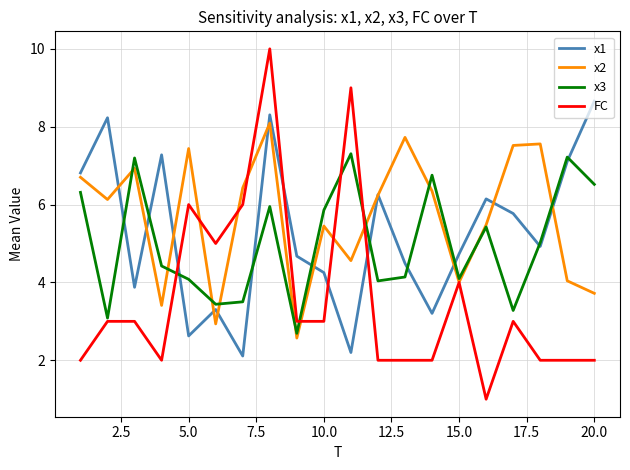

Which series has the largest range (max minus min)?

FC